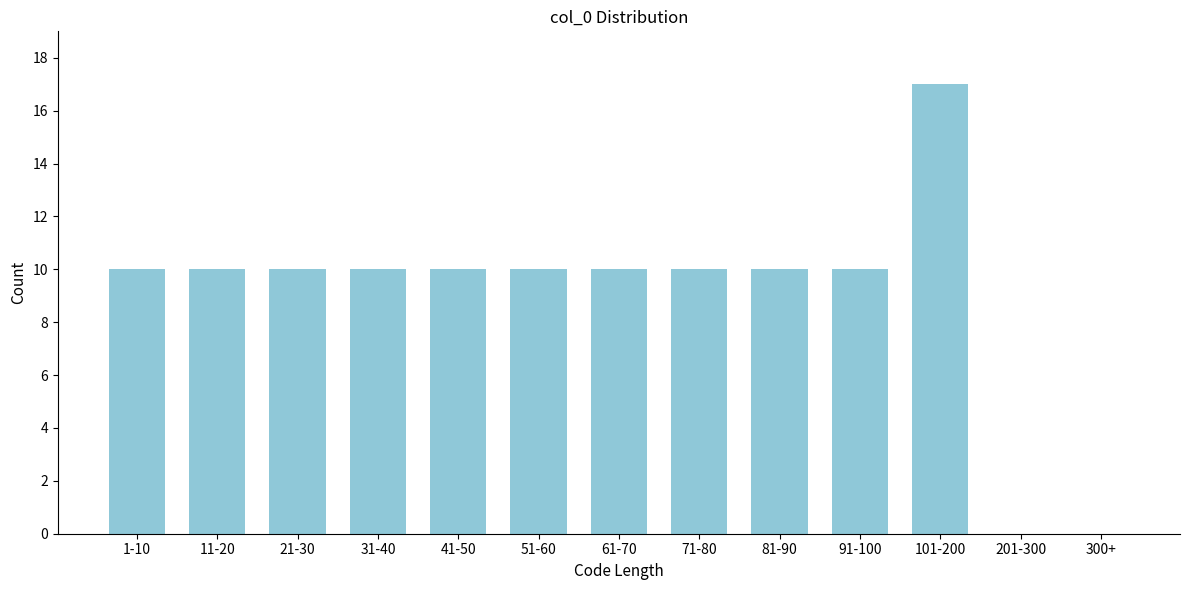

Reading left to right, extract all data points from this chart.

1-10=10	11-20=10	21-30=10	31-40=10	41-50=10	51-60=10	61-70=10	71-80=10	81-90=10	91-100=10	101-200=17	201-300=0	300+=0